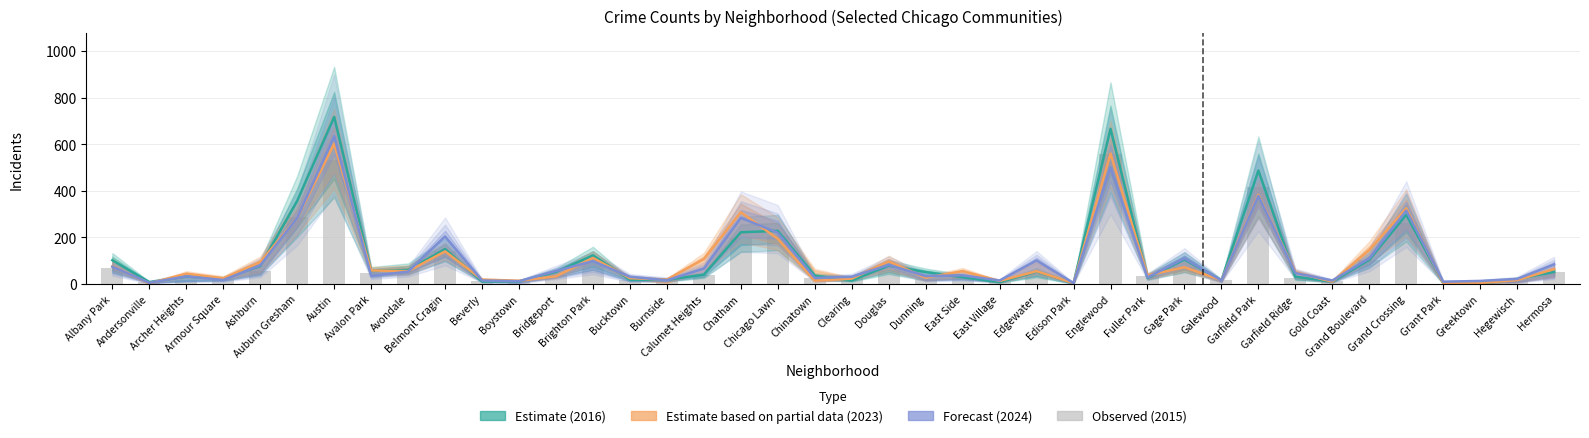

The 2023 (Partial) series shows 64 at Hermosa. True or false?

True